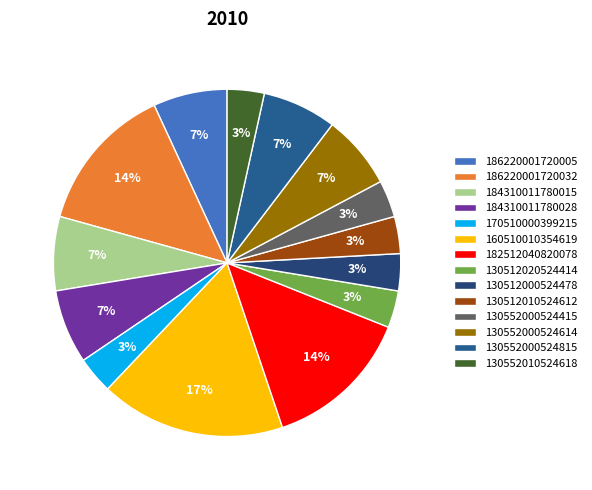

Which category has the biggest portion of the pie?

160510010354619